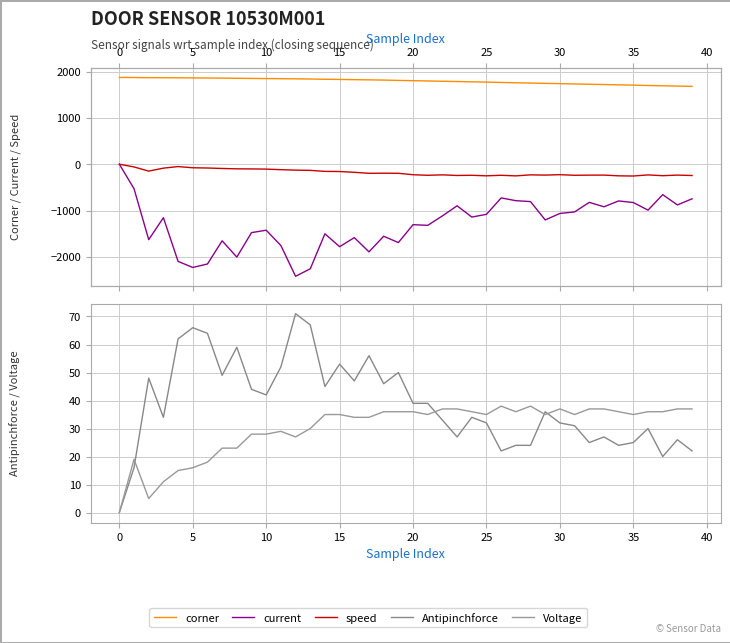

Does the chart have visible grid lines?

Yes